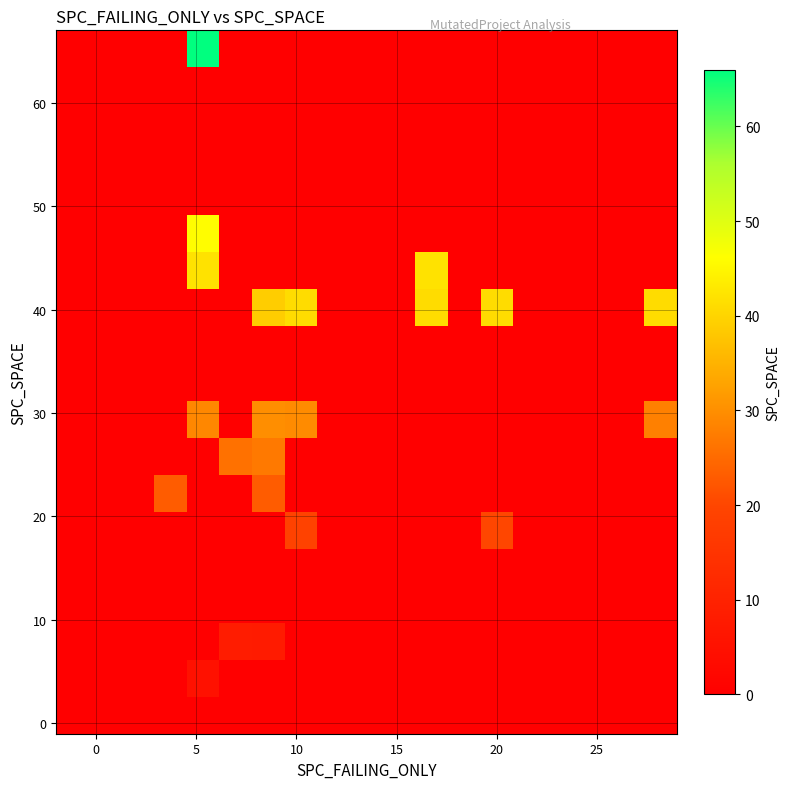

What is the greatest value displayed?

66.0